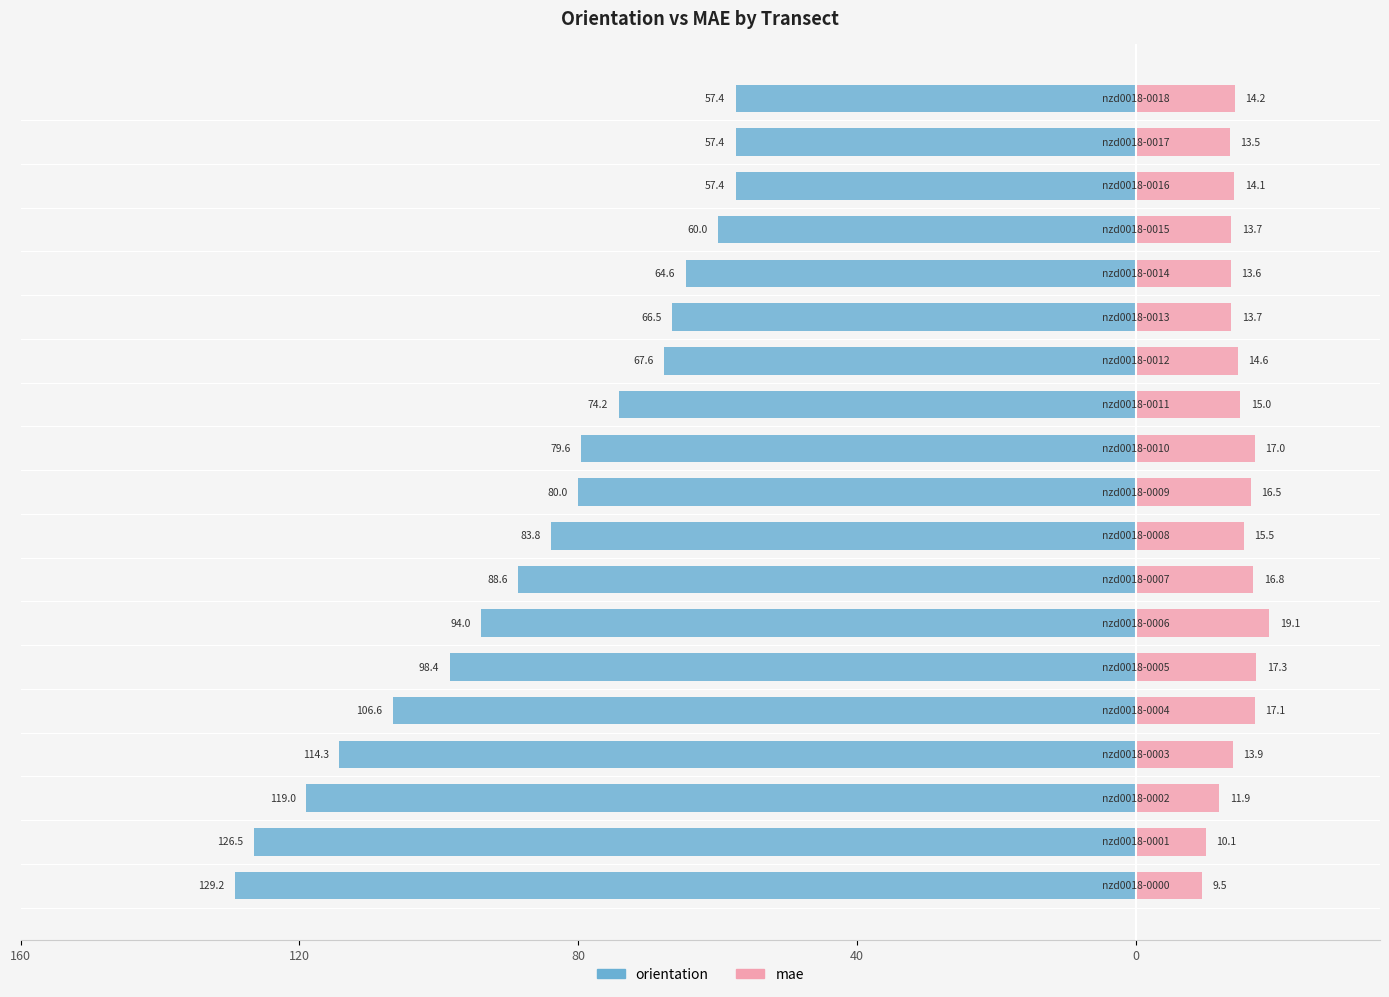

What is the value of the mae bar at the 8th from the left?

16.8